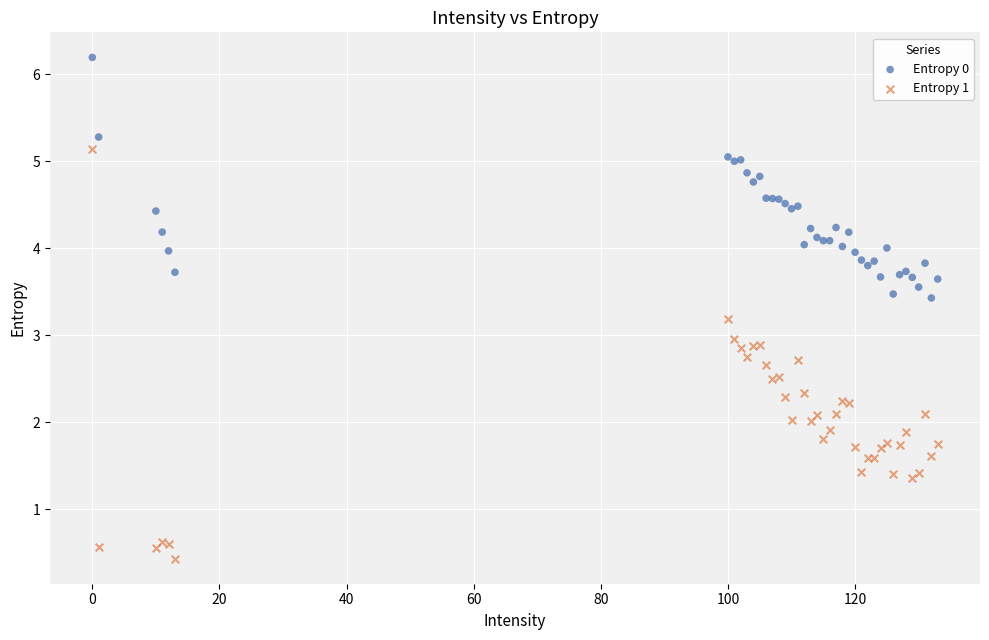

Which series contains the highest Y value?

Entropy 0